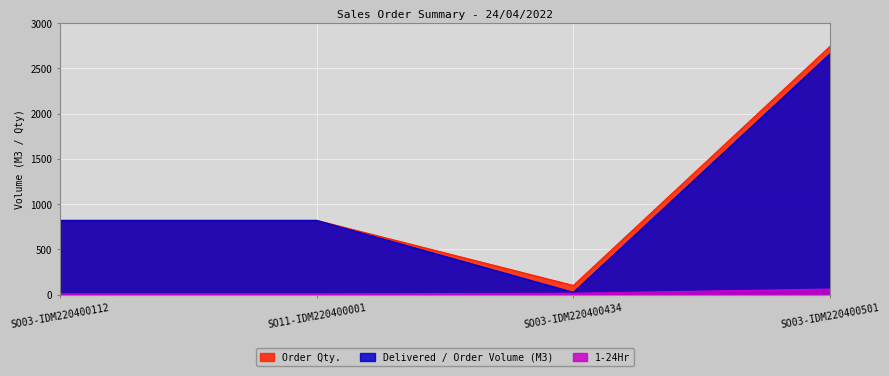

What is the spread (max minus min) of values at SO03-IDM220400112?

812.0